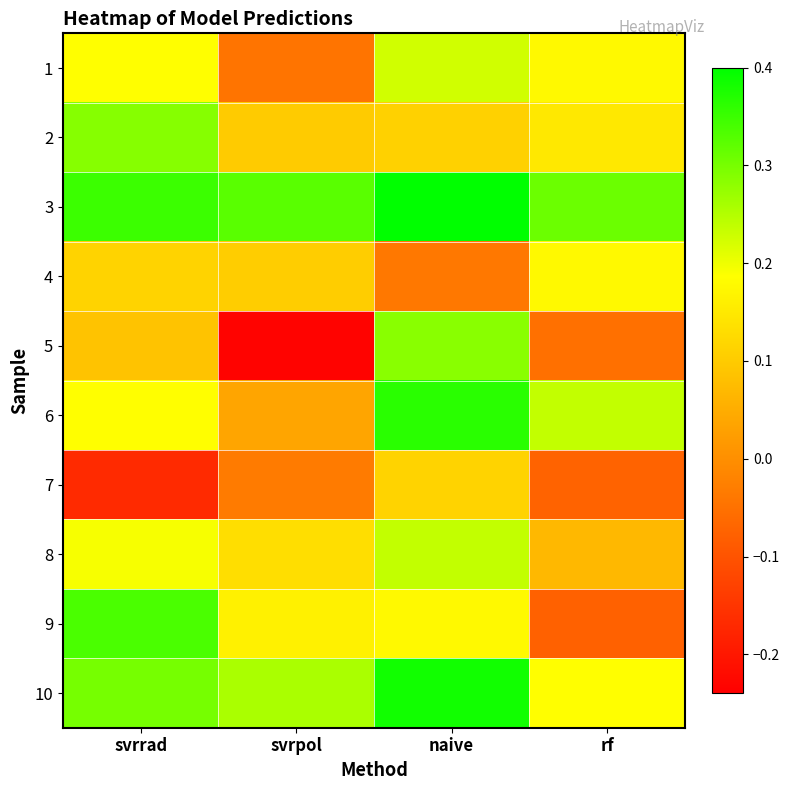

Reading left to right, list all the values displayed in this chart.

1: svrrad=0.2	svrpol=-0.0	naive=0.2	rf=0.2
2: svrrad=0.3	svrpol=0.1	naive=0.1	rf=0.1
3: svrrad=0.3	svrpol=0.3	naive=0.4	rf=0.3
4: svrrad=0.1	svrpol=0.1	naive=-0.0	rf=0.2
5: svrrad=0.1	svrpol=-0.2	naive=0.3	rf=-0.1
6: svrrad=0.2	svrpol=0.0	naive=0.4	rf=0.2
7: svrrad=-0.2	svrpol=-0.0	naive=0.1	rf=-0.1
8: svrrad=0.2	svrpol=0.1	naive=0.2	rf=0.1
9: svrrad=0.3	svrpol=0.2	naive=0.2	rf=-0.1
10: svrrad=0.3	svrpol=0.3	naive=0.4	rf=0.2